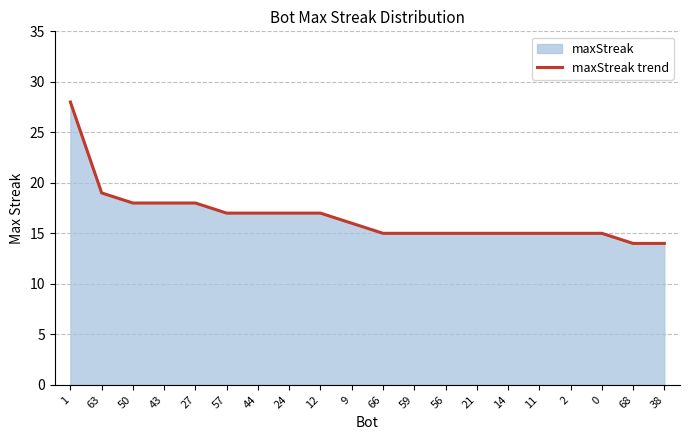

List the labels in order of value, largest first.

1, 63, 50, 43, 27, 57, 44, 24, 12, 9, 66, 59, 56, 21, 14, 11, 2, 0, 68, 38